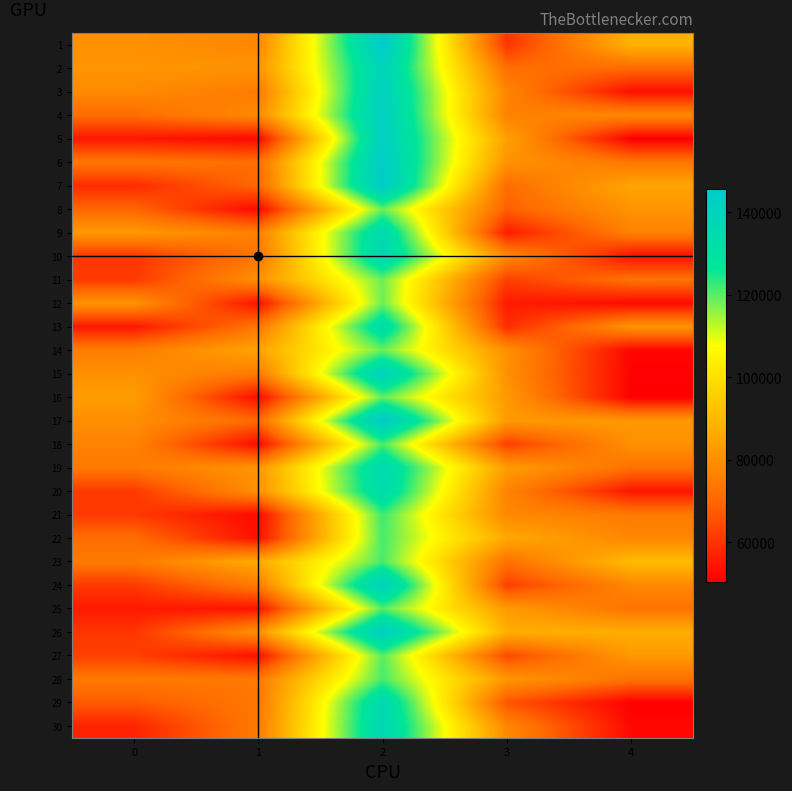

Reading right to left, what are all the values shown in this chart?

1: 4=88818	3=60398	2=145093	1=77786	0=80342
2: 4=70682	3=71686	2=139326	1=81149	0=80905
3: 4=53352	3=77151	2=141108	1=74674	0=78769
4: 4=78245	3=76415	2=142199	1=78378	0=71328
5: 4=50522	3=84204	2=142259	1=52119	0=54934
6: 4=73866	3=80759	2=144080	1=71645	0=73784
7: 4=85239	3=71333	2=145005	1=70149	0=58711
8: 4=81171	3=68731	2=119019	1=52107	0=69832
9: 4=76426	3=55767	2=135865	1=76131	0=82502
10: 4=53893	3=78653	2=137279	1=73704	0=60396
11: 4=72780	3=62243	2=118614	1=80076	0=61474
12: 4=52575	3=55739	2=118534	1=53872	0=80912
13: 4=81008	3=58990	2=133384	1=73722	0=54931
14: 4=51701	3=80008	2=118787	1=85108	0=75415
15: 4=51023	3=80037	2=140853	1=74590	0=80134
16: 4=50568	3=82491	2=119444	1=52747	0=83542
17: 4=82136	3=82489	2=145628	1=70776	0=79565
18: 4=80157	3=62140	2=121326	1=52551	0=76827
19: 4=72495	3=83135	2=135575	1=81400	0=74638
20: 4=54705	3=76820	2=134618	1=80272	0=61292
21: 4=74741	3=78047	2=122229	1=52322	0=61456
22: 4=77637	3=86209	2=121293	1=53502	0=71424
23: 4=91055	3=72291	2=121240	1=86940	0=74639
24: 4=78028	3=62504	2=141822	1=75027	0=61373
25: 4=72921	3=82504	2=120397	1=54250	0=55513
26: 4=87441	3=87848	2=142756	1=80735	0=60496
27: 4=82224	3=64129	2=120324	1=53640	0=62519
28: 4=72681	3=81683	2=121342	1=74413	0=74647
29: 4=50663	3=66404	2=136364	1=73949	0=67449
30: 4=52035	3=77961	2=137125	1=75087	0=57148